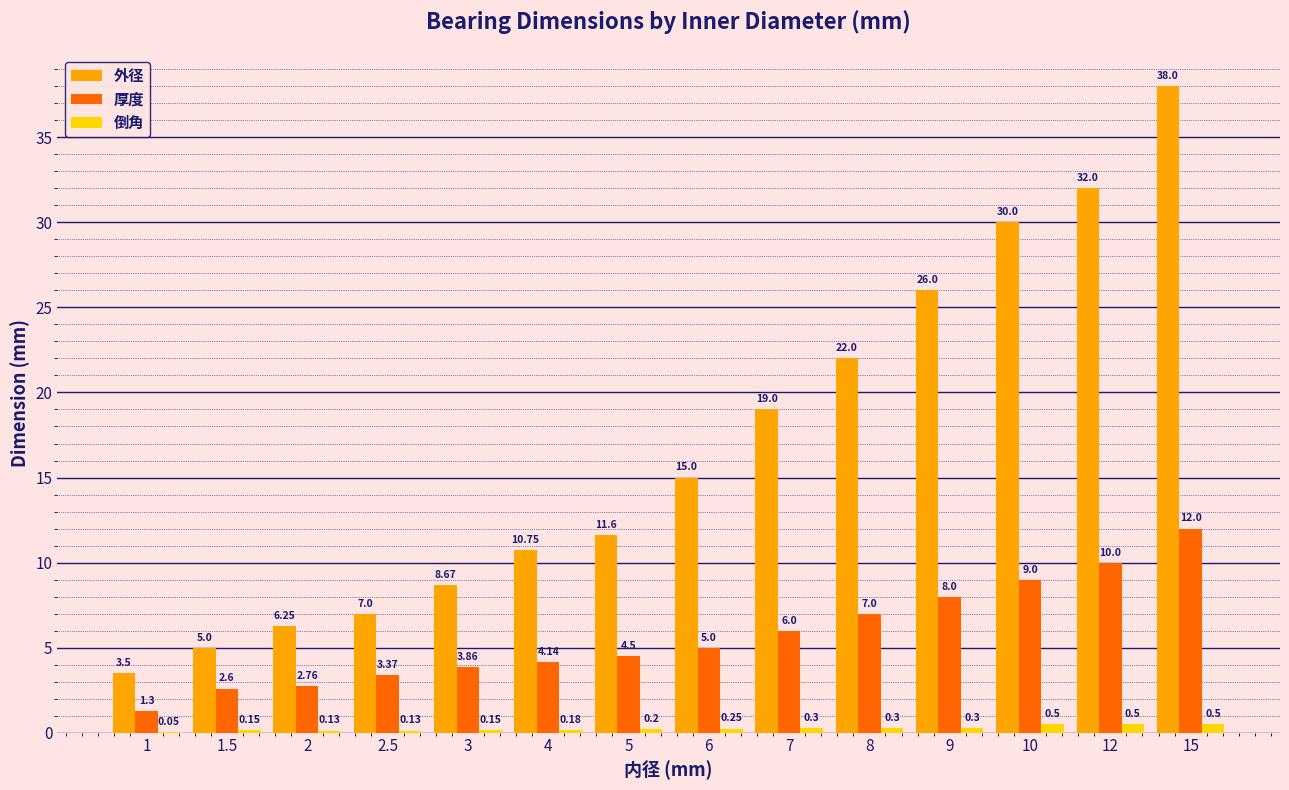

Which series changed the most between 2 and 2.5?

外径